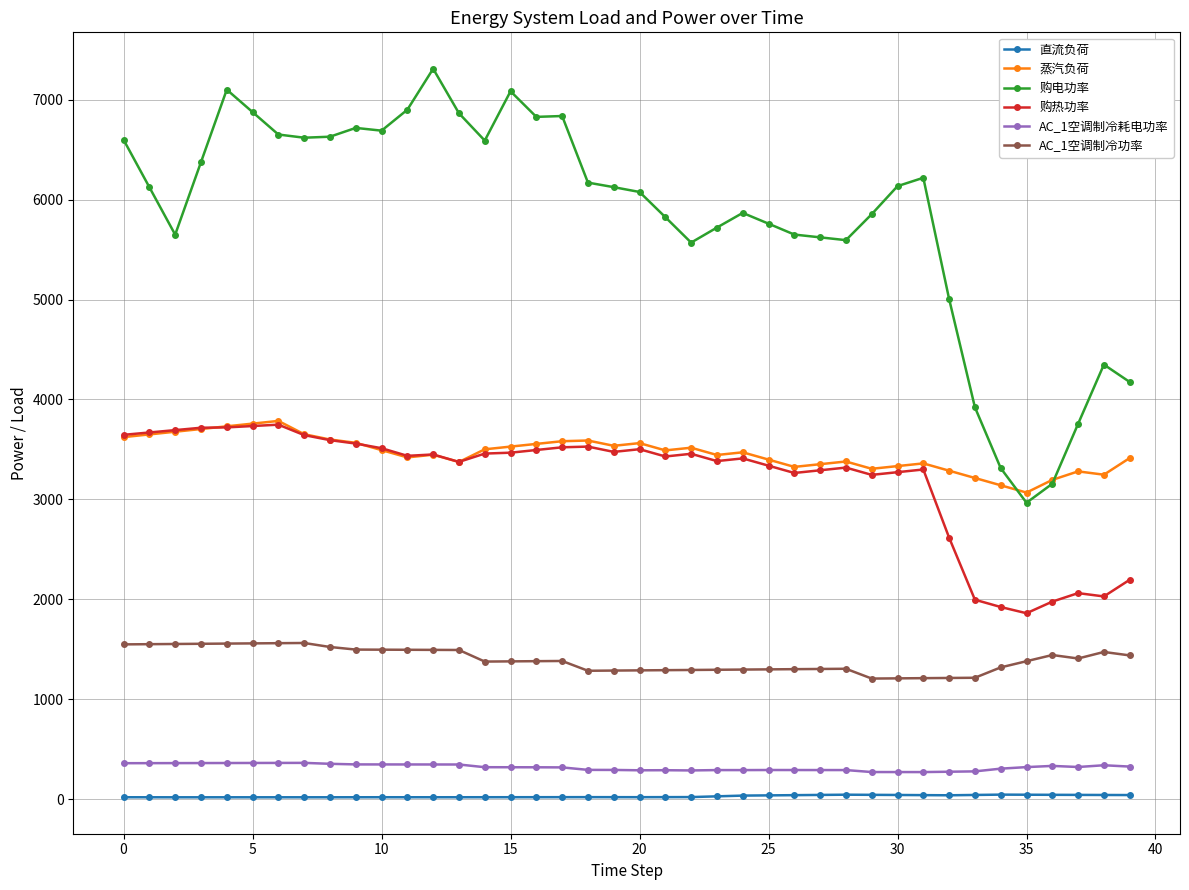

How many data points in AC_1空调制冷功率 are less than 1381?

20